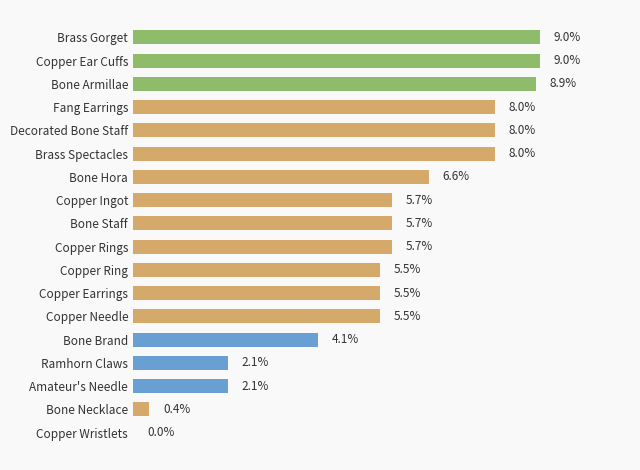

Which has a higher value, Copper Wristlets or Bone Hora?

Bone Hora